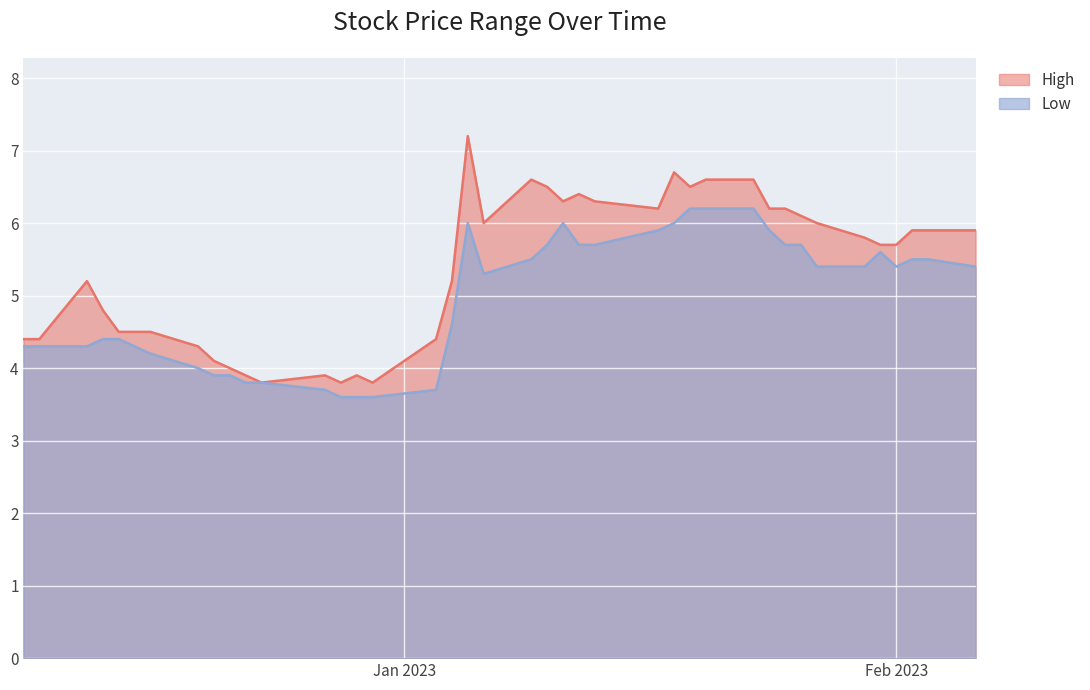

What is the difference between the maximum and minimum values in the High series?

3.4